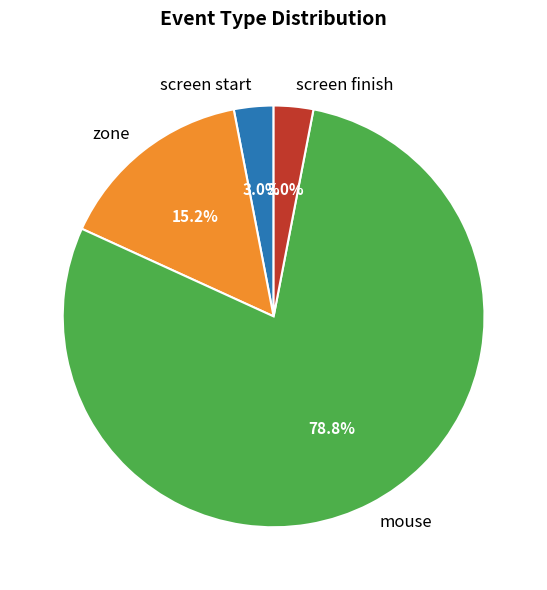

What is the ratio of the value at mouse to the value at zone?

5.2